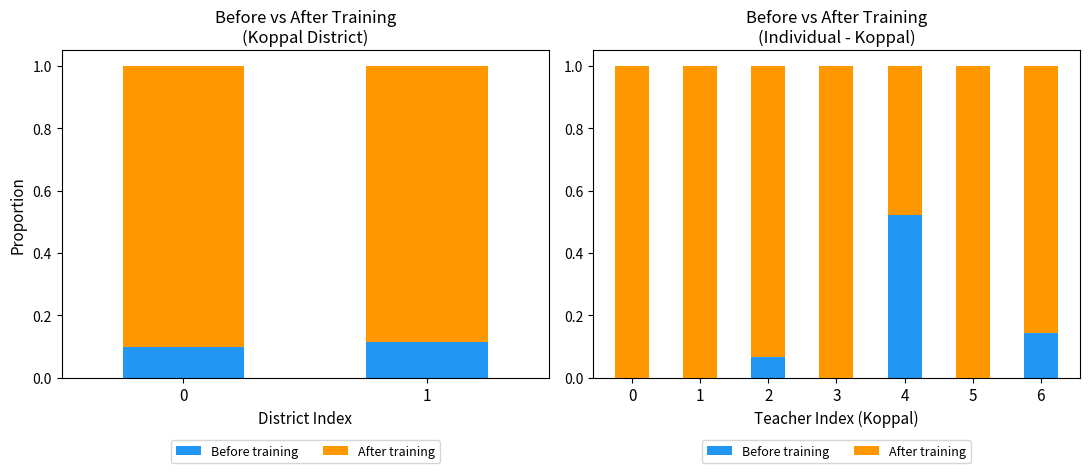

Between 4 and 6, which is larger?

4